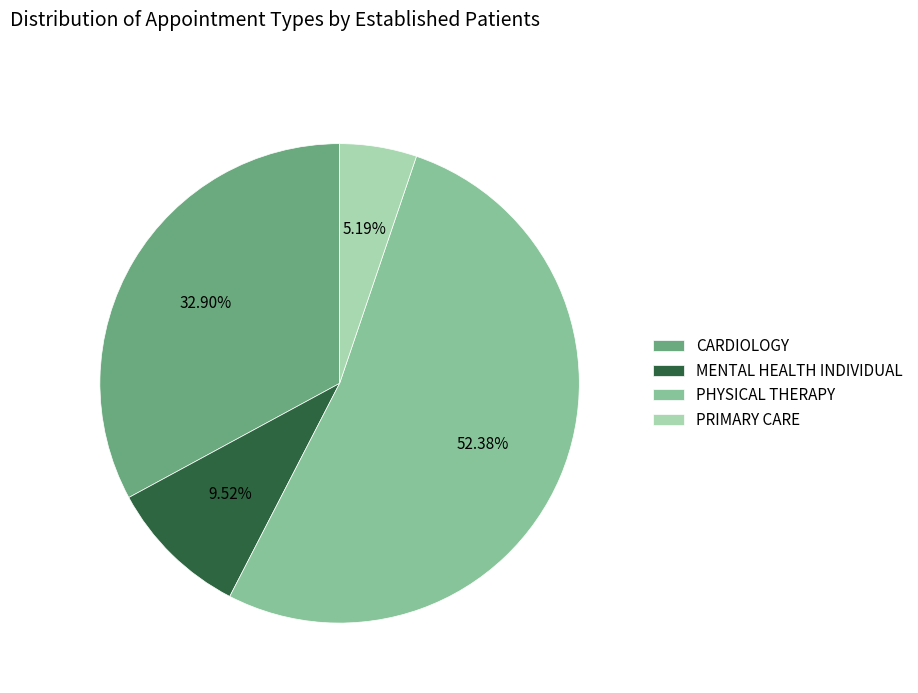

What is the ratio of the value at CARDIOLOGY to the value at PHYSICAL THERAPY?

0.6